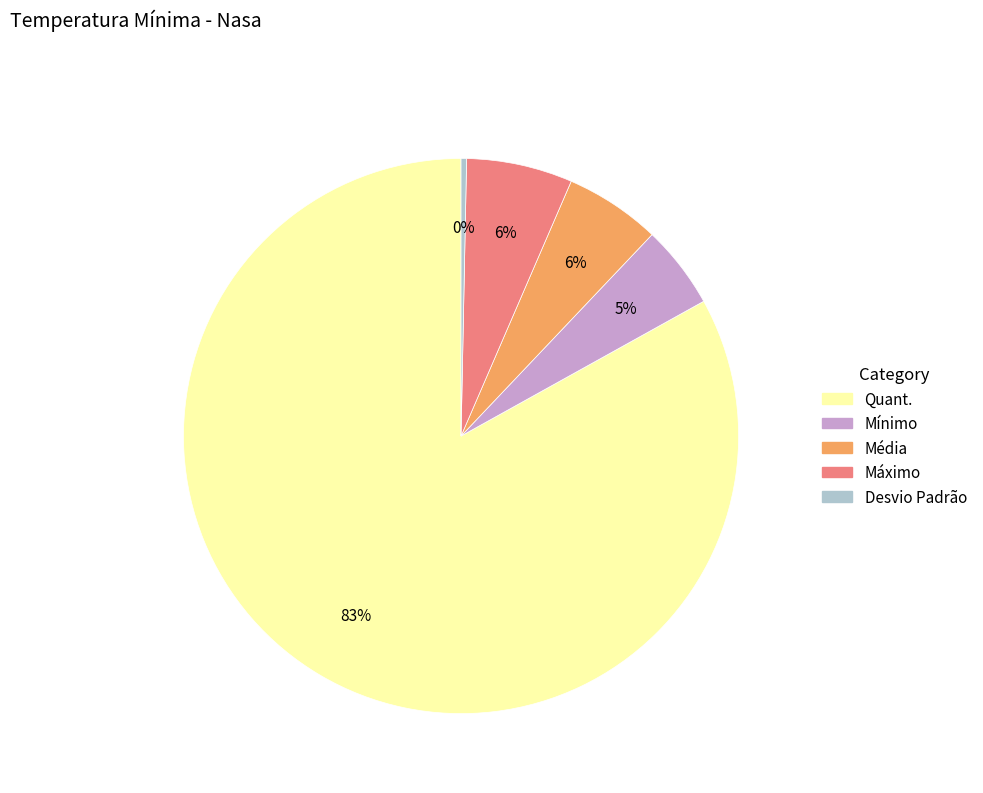

To the nearest percent, what percentage of the pie is Mínimo?

5%